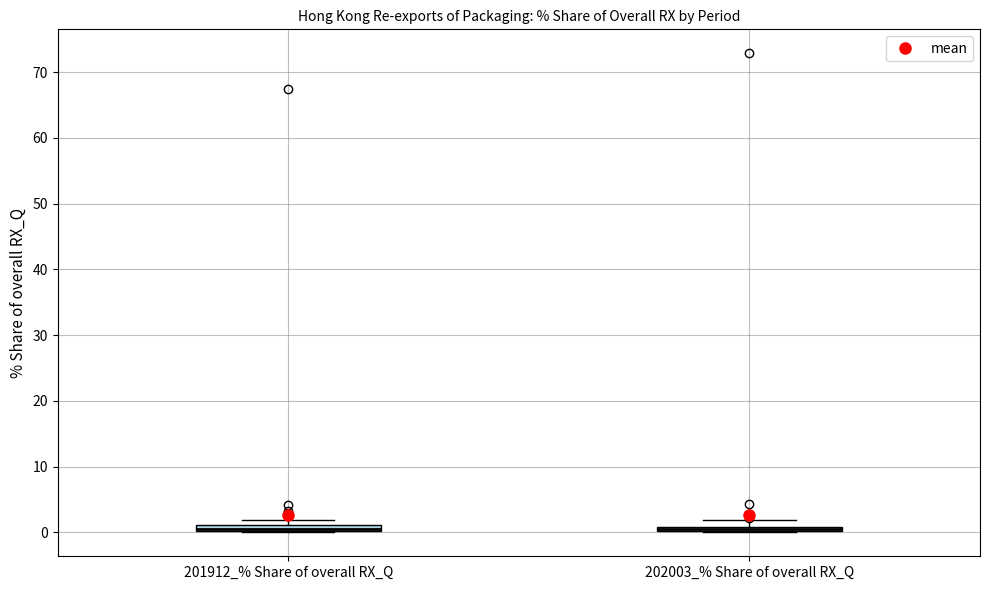

Where is the upper edge of the box for 201912_% Share of overall RX_Q on the y-axis? The values are not printed on the chart, so give them approximately, as read against the axis.

1